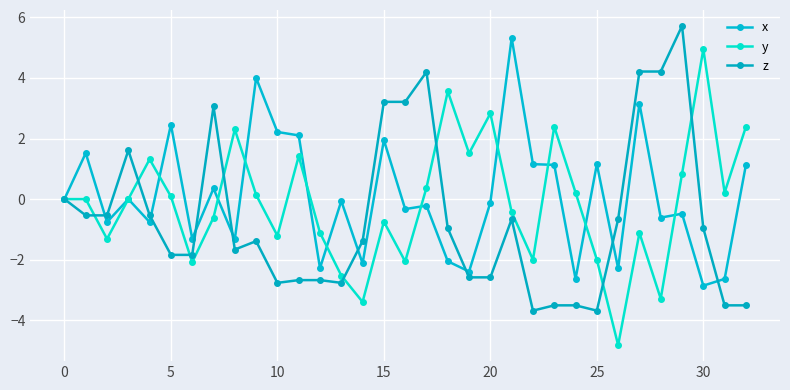

Which category has the lowest value in the y series?

26